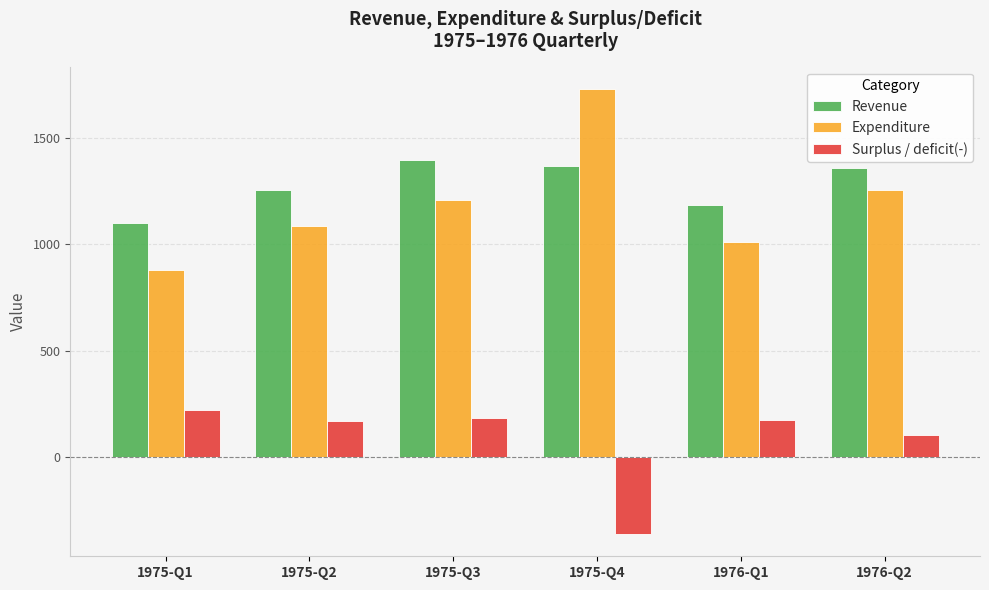

What are all the series names shown in the legend?

Revenue, Expenditure, Surplus / deficit(-)